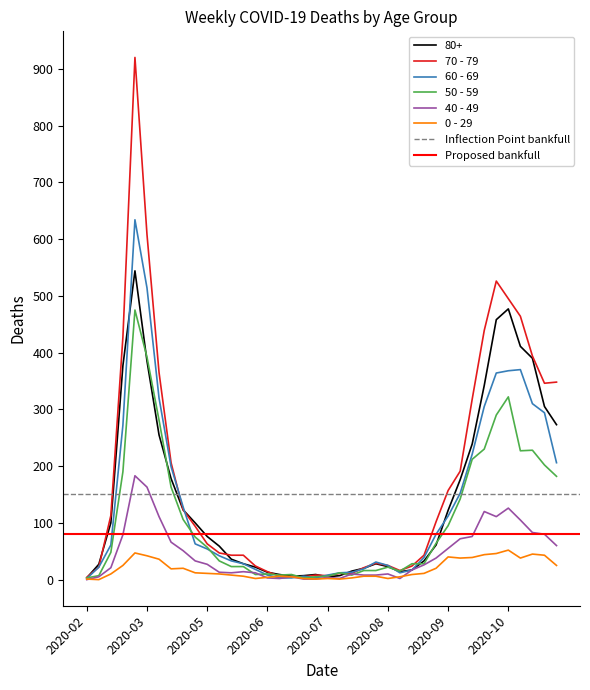

Is it true that 80+ equals 28 at 2020-05-25?

True